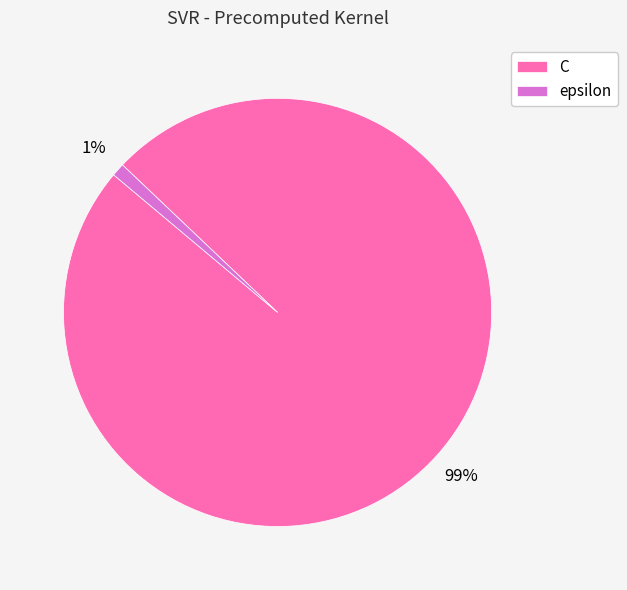

Between C and epsilon, which is larger?

C